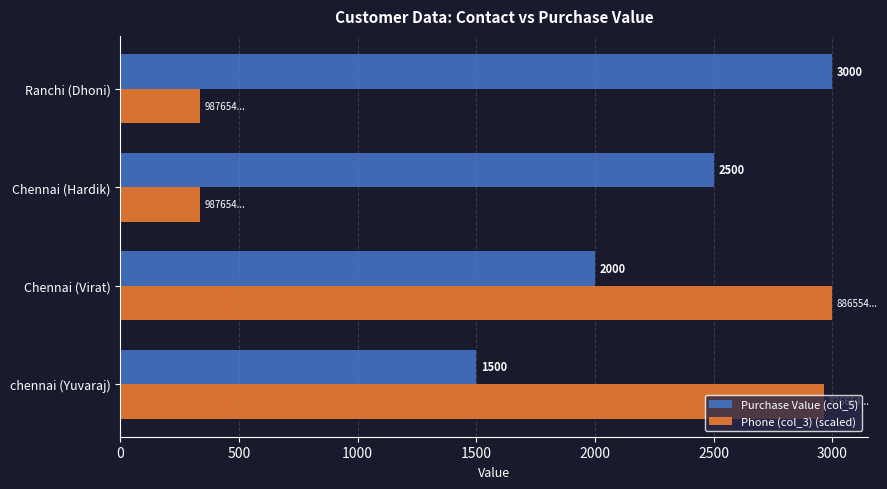

Which series has the widest spread of values?

Phone (col_3) (scaled)